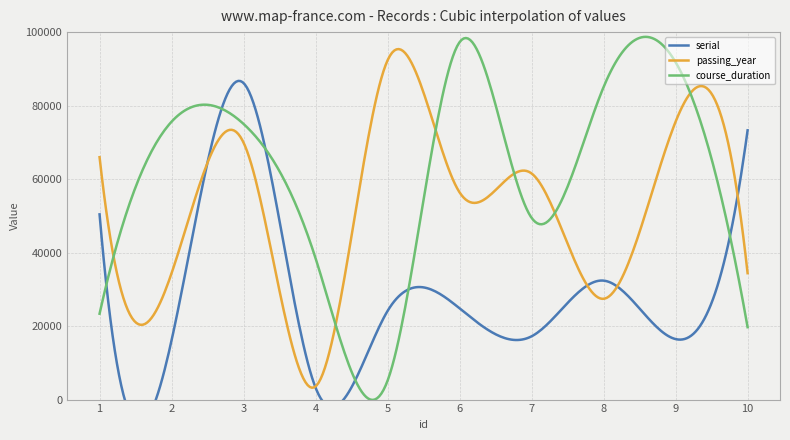

True or false: serial has more than 0 interior local peaks.

True